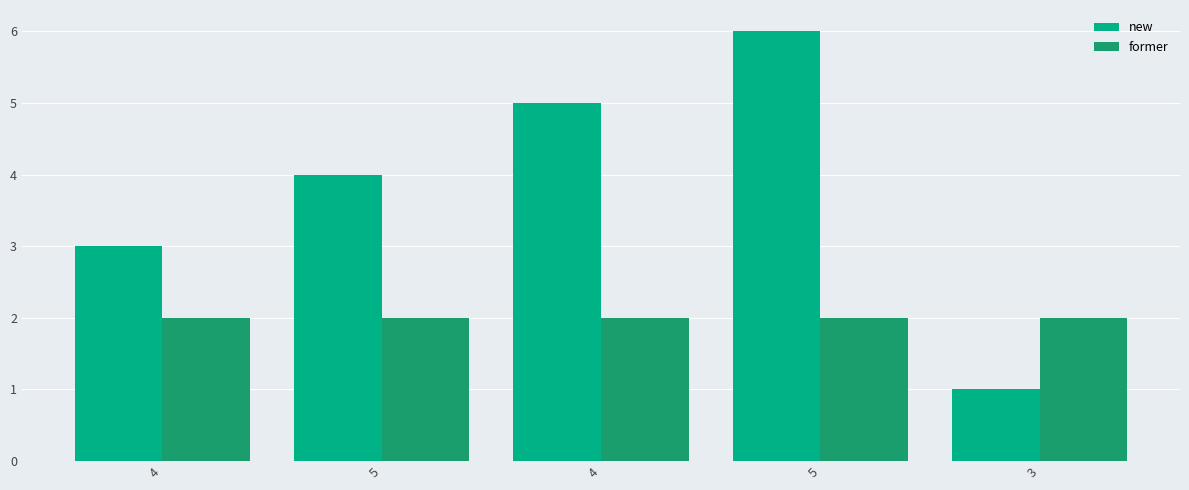

Between 4 and 5, which series saw the biggest shift?

new